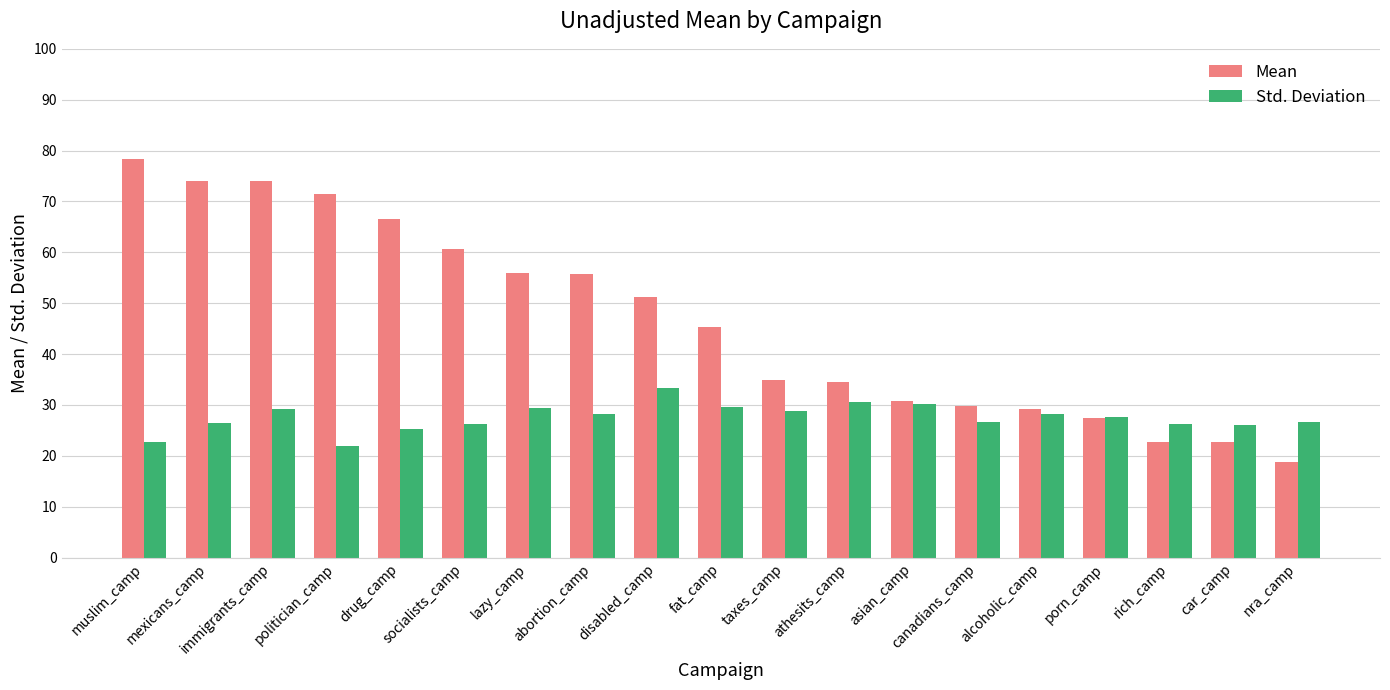

What are all the series names shown in the legend?

Mean, Std. Deviation